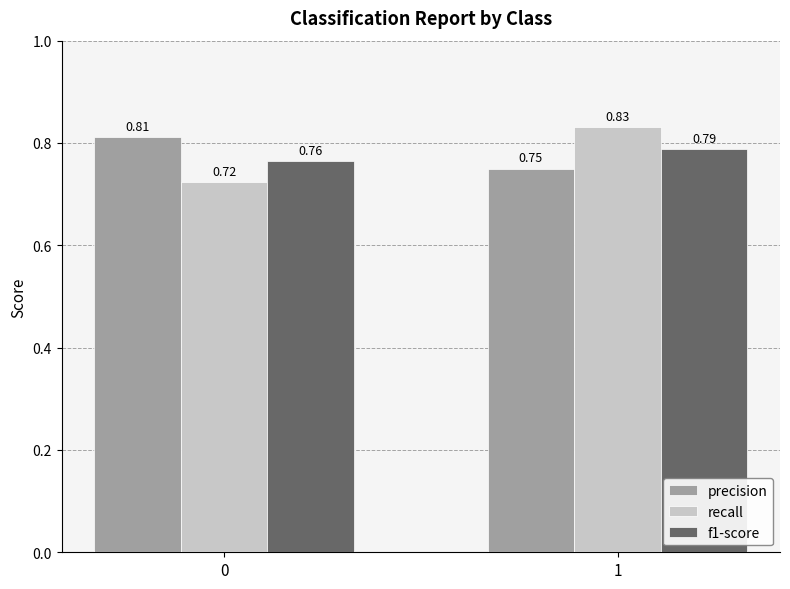

Which series changed the most between 0 and 1?

recall